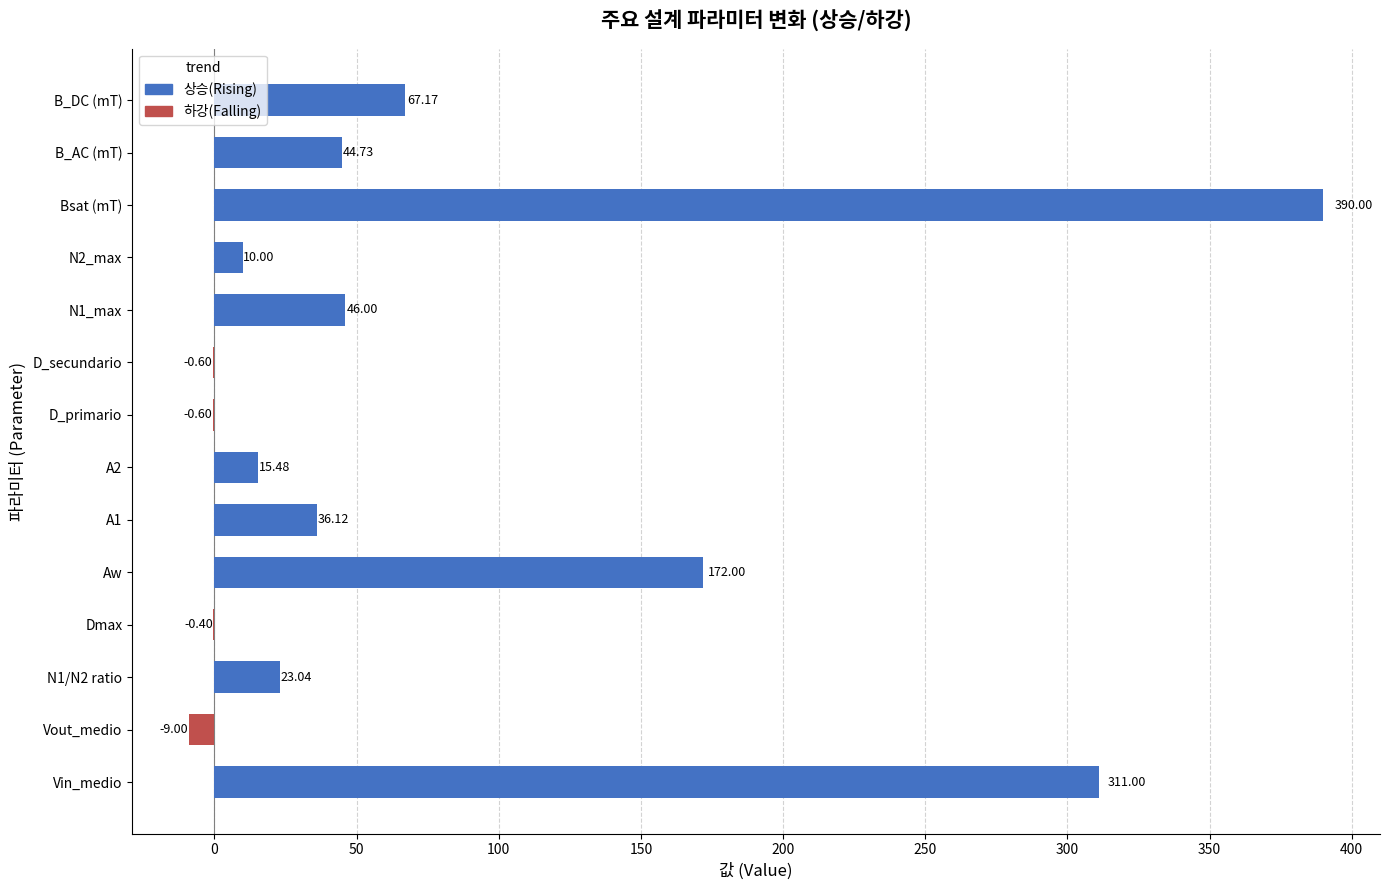

The value of 하강(Falling) at N2_max is 0.0. True or false?

True